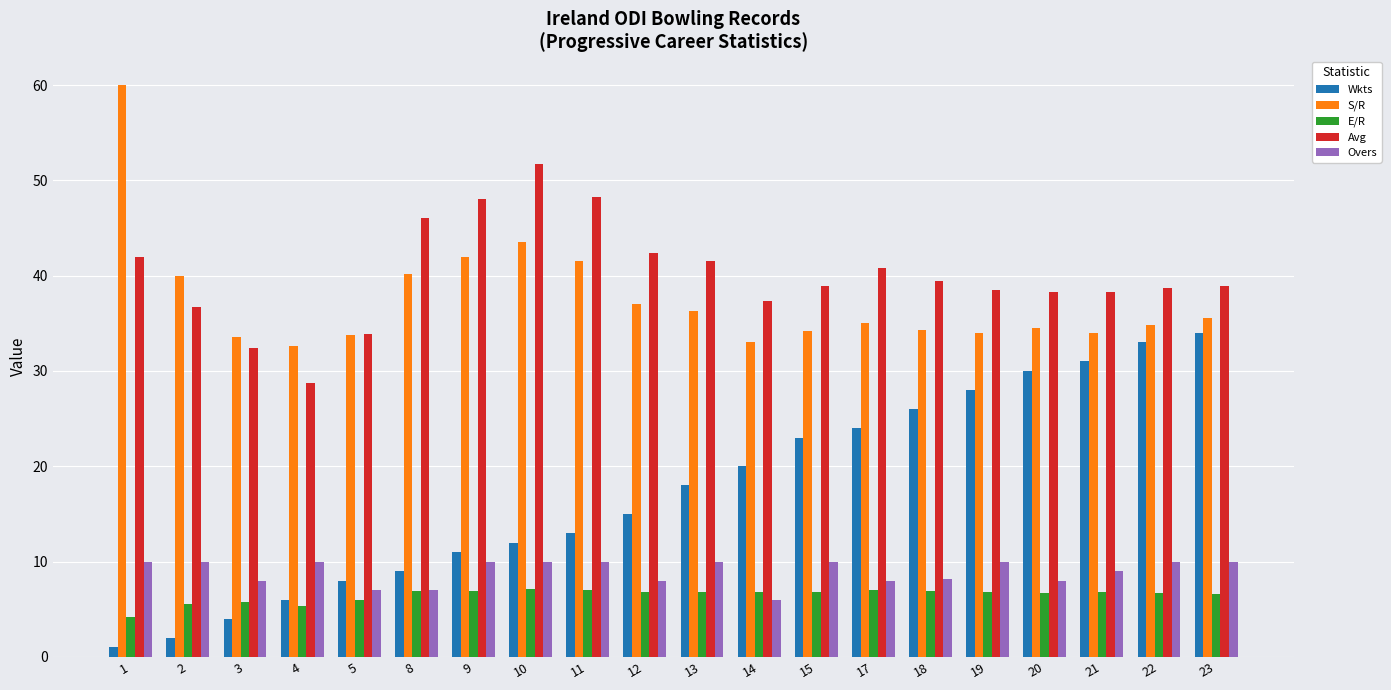

Where is S/R nearest to the value 46?

10